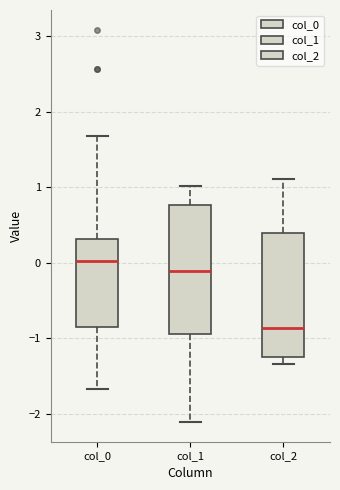

Which box's median line is the highest?

col_0